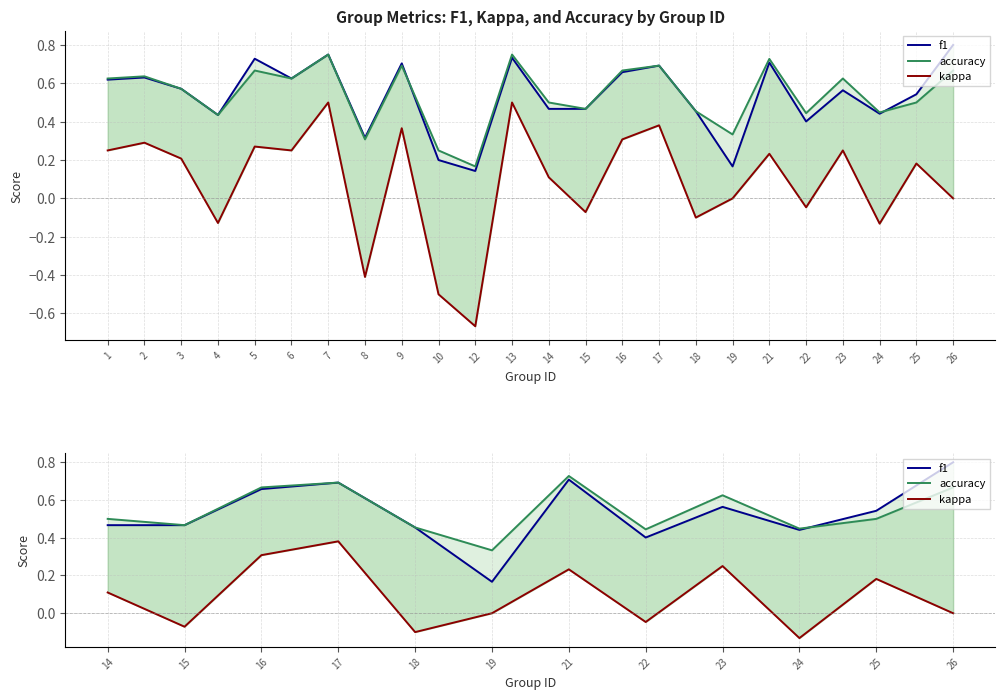

What is the value of the f1 point at the 12th from the left?

0.8